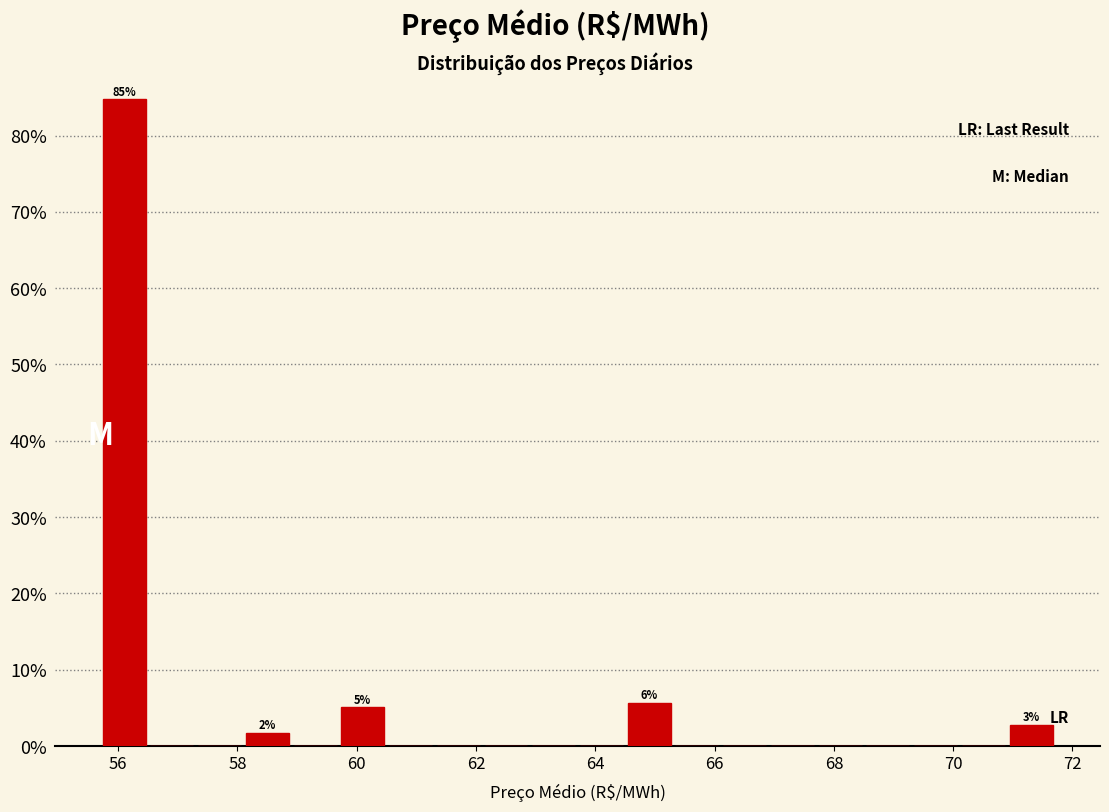

Over which range of the x-axis is the bar tallest?

55.8 to 56.6